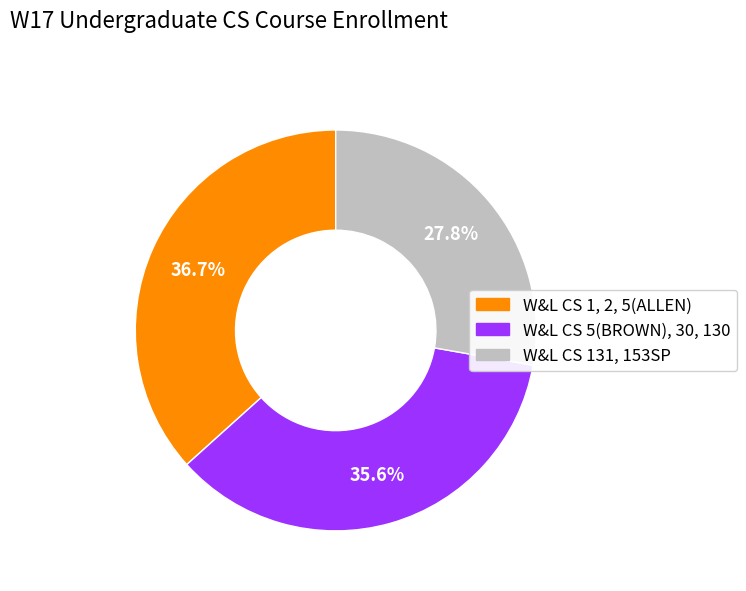

To the nearest percent, what is the difference between the largest and smallest slice percentages?

9%